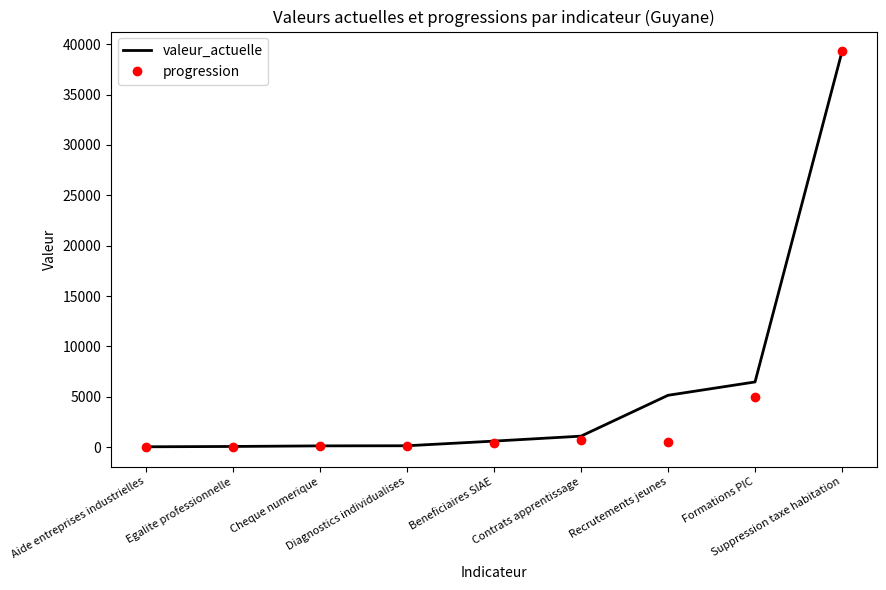

What is the maximum value for progression?

39298